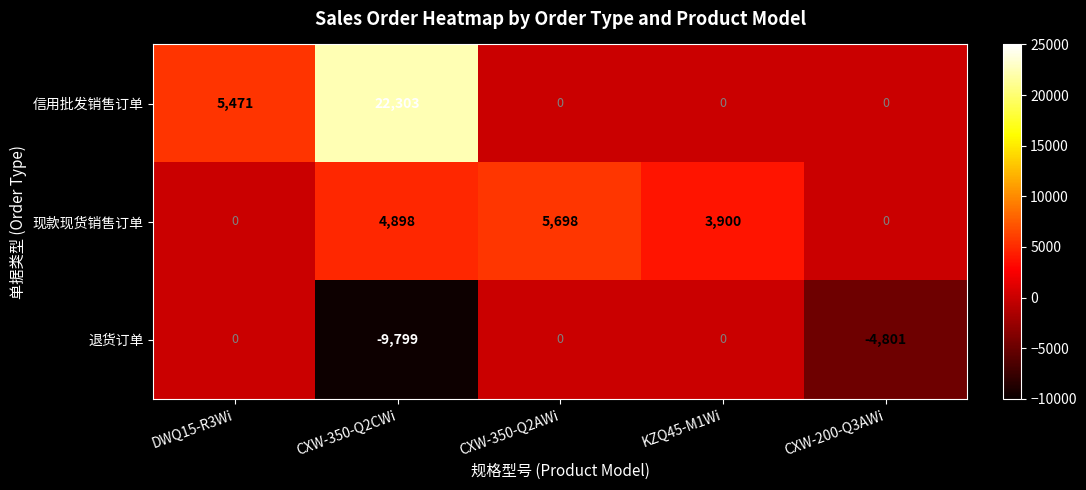

Which series changed the most between DWQ15-R3Wi and CXW-350-Q2CWi?

信用批发销售订单